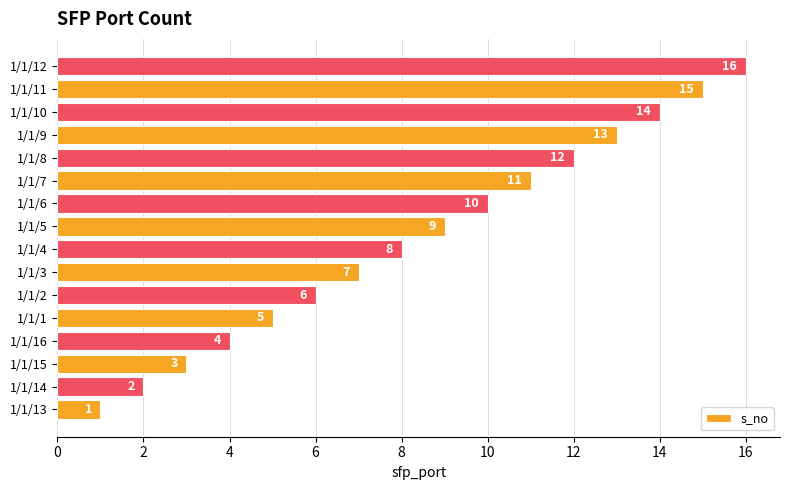

The value at 1/1/5 is 9. True or false?

True